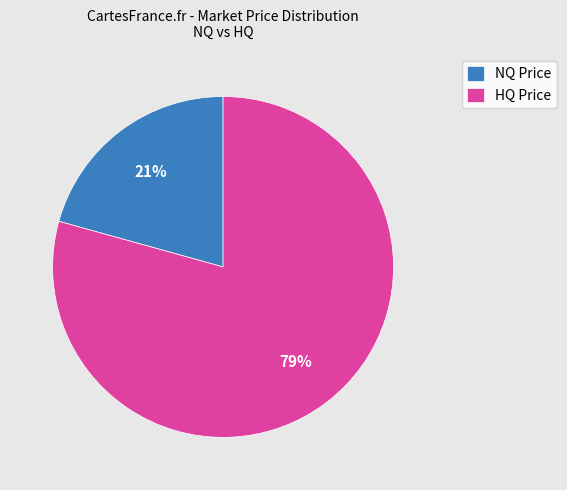

Rank the categories by value from lowest to highest.

NQ Price, HQ Price